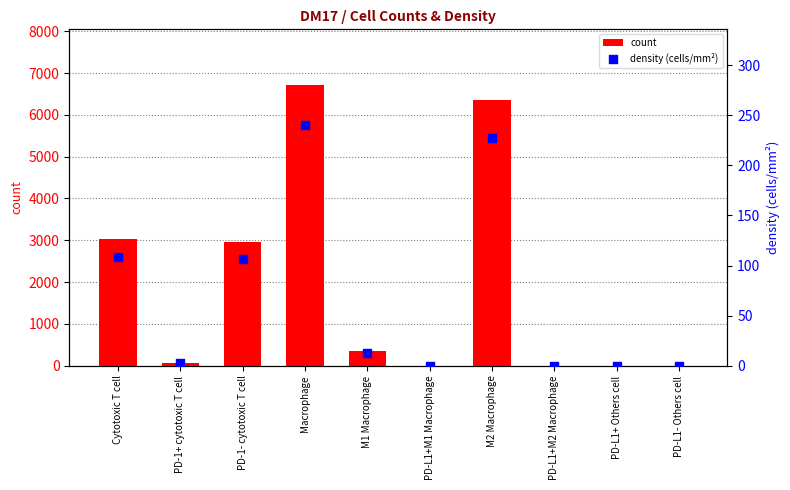

Is the value of density (cells/mm²) at Macrophage greater than the value of count at Cytotoxic T cell?

No